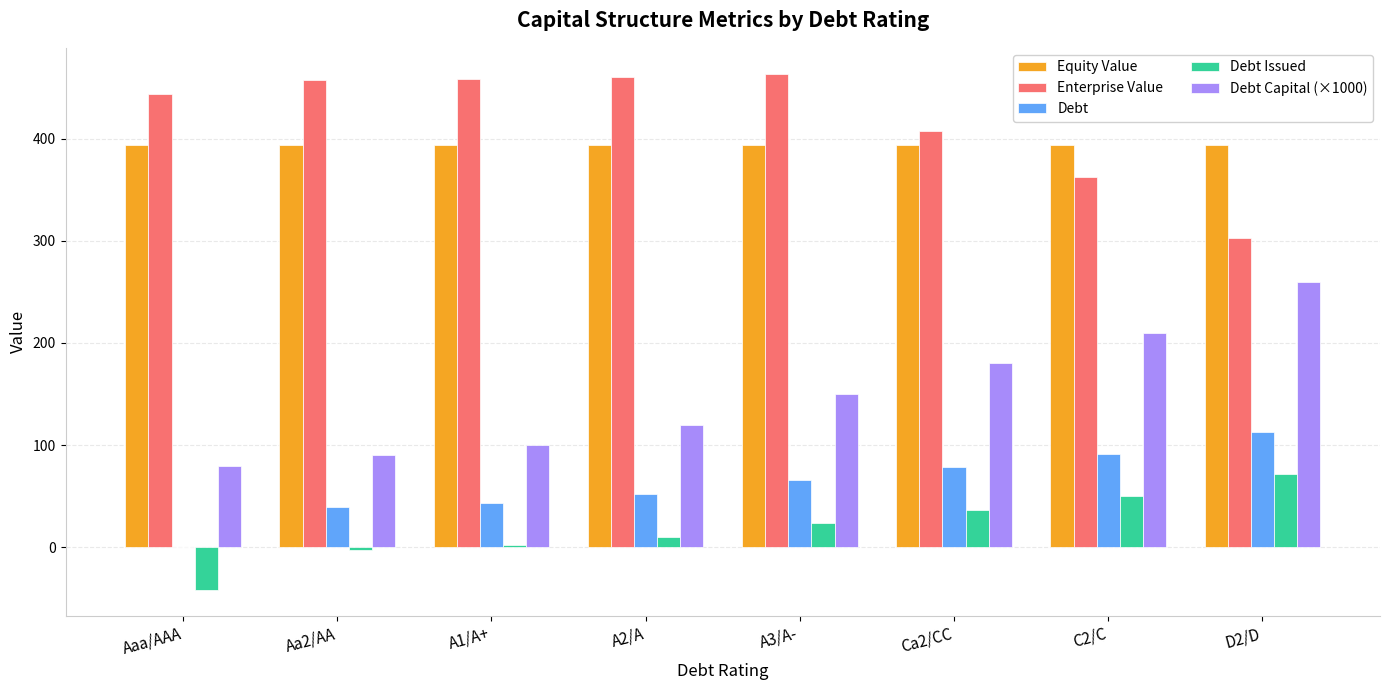

What is the sum of the Debt Capital (×1000) values at A2/A and A3/A-?

270.0